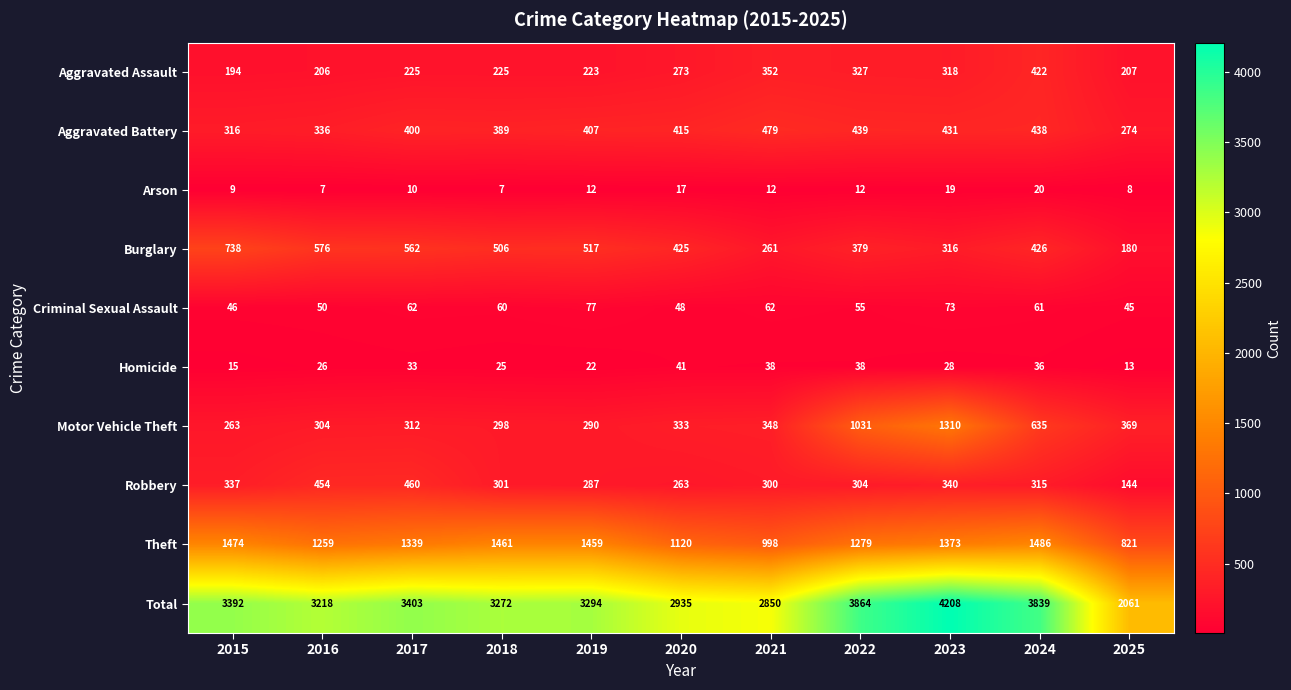

What is the total value across all series at 2015?

6784